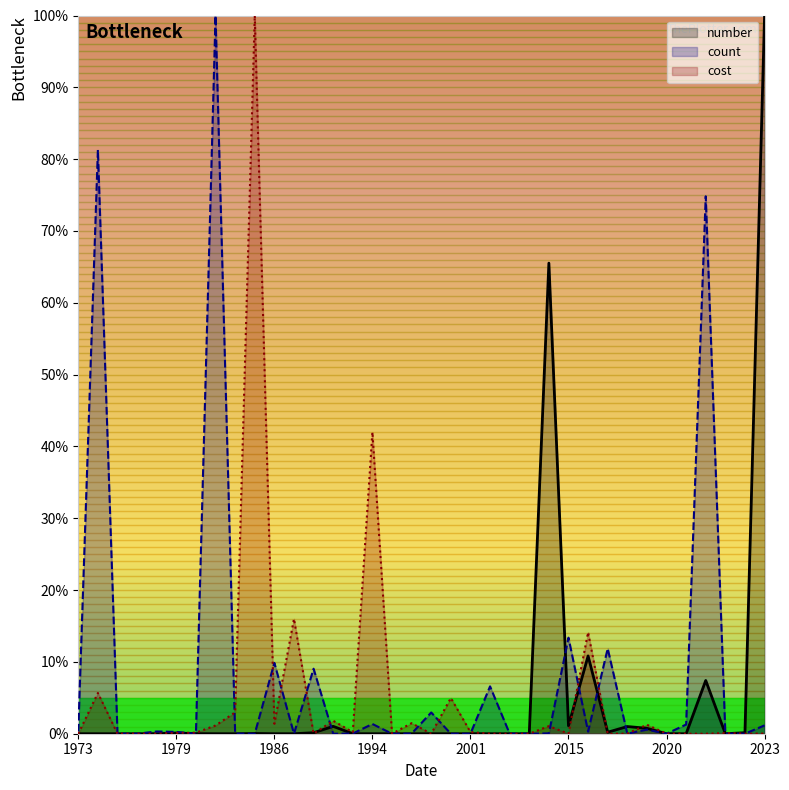

How many series are shown in this chart?

3